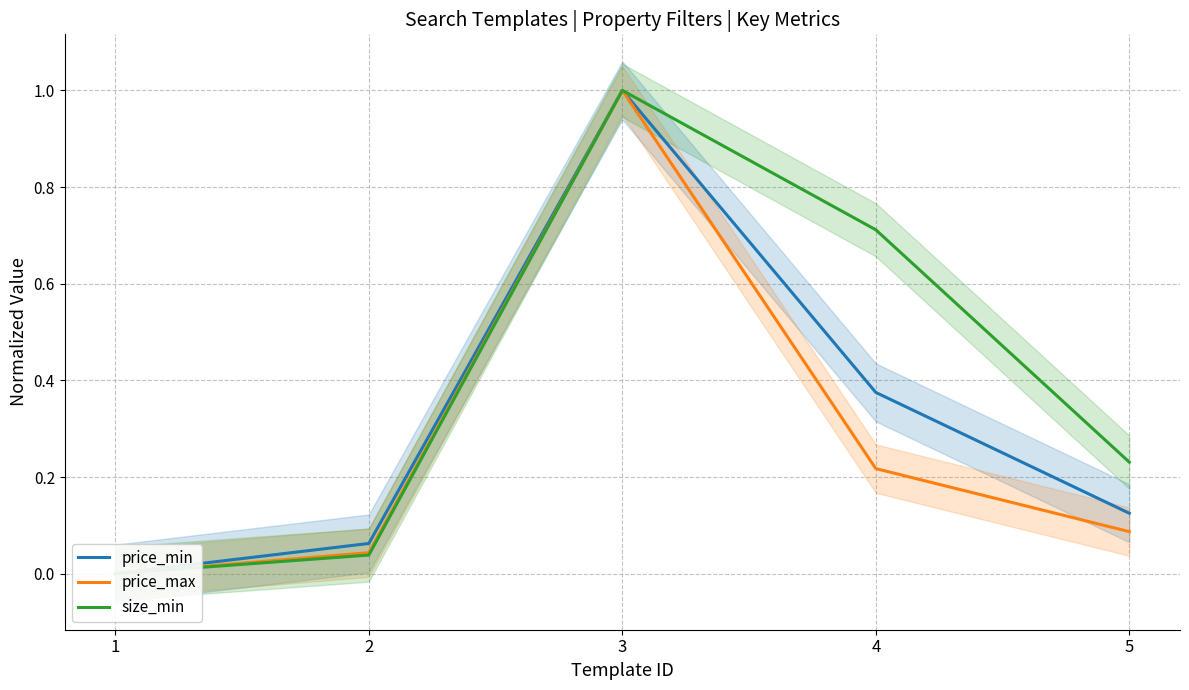

The price_max series shows -0.4 at 1. True or false?

False